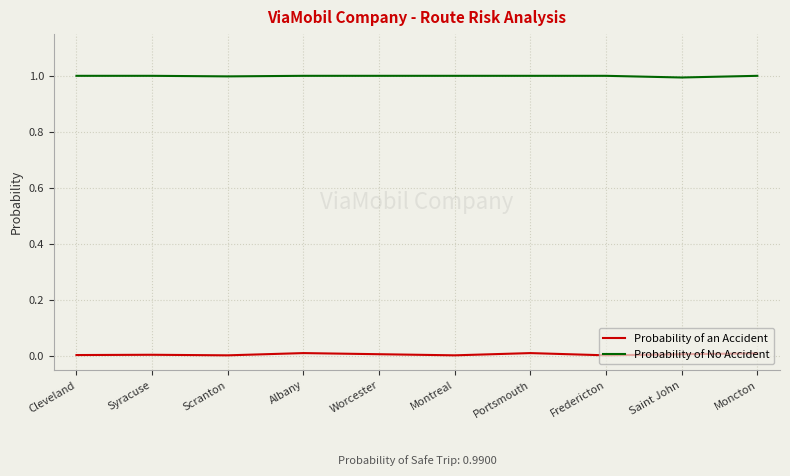

The value of Probability of an Accident at Fredericton is 0.0. True or false?

True